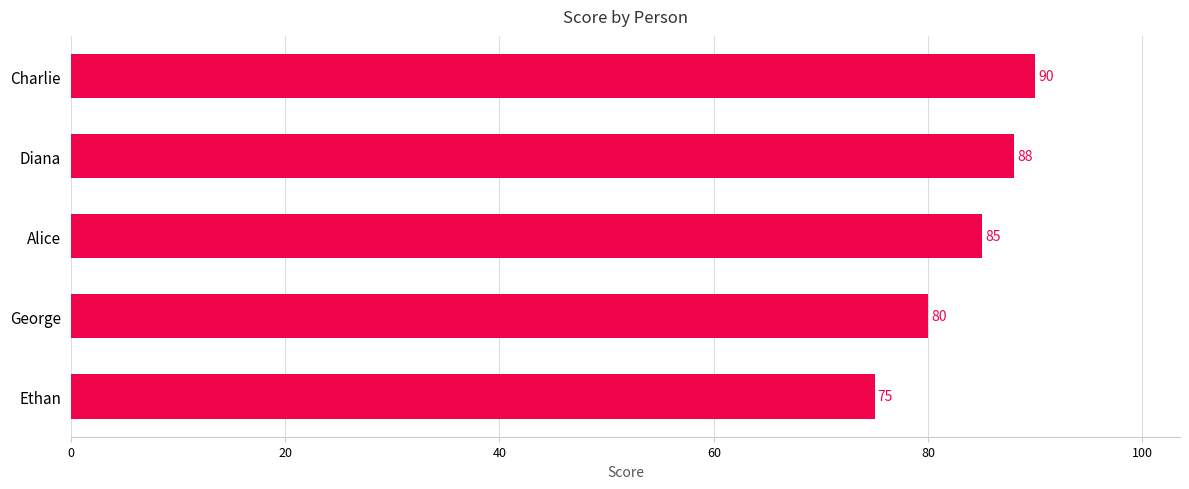

The value at Ethan is 43. True or false?

False